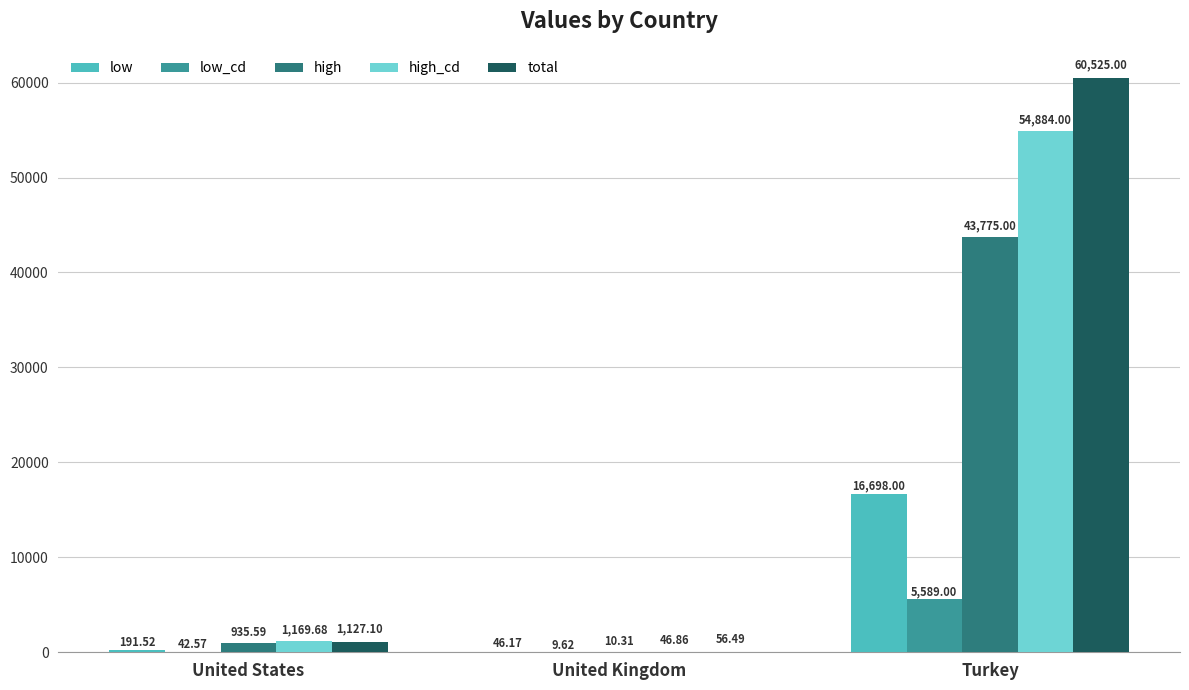

What value does the high series have at United Kingdom?

10.3